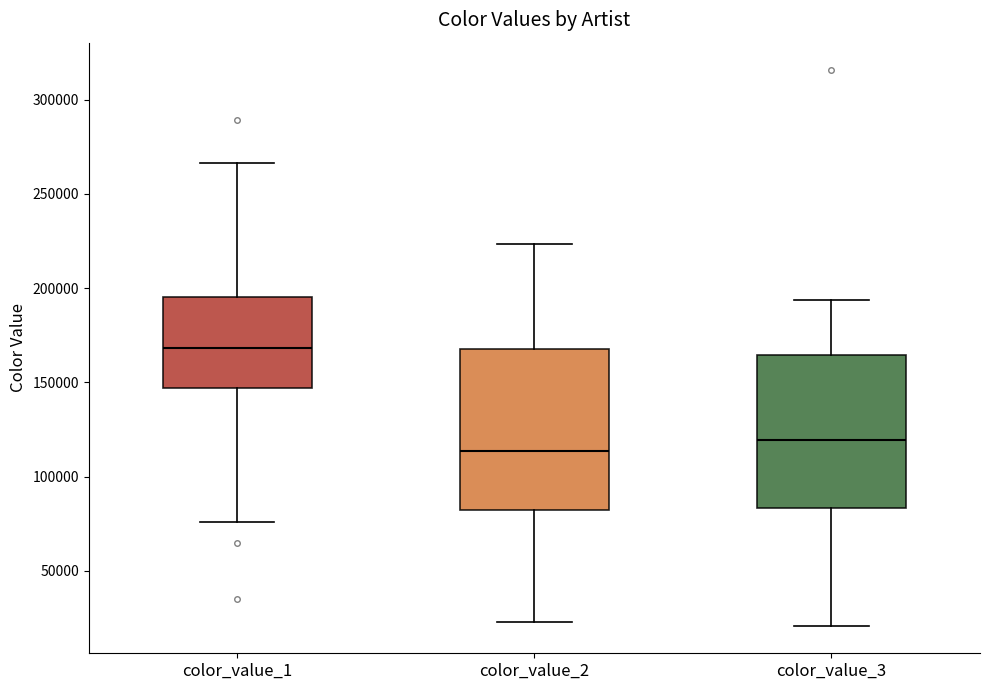

Which box's median line is the lowest?

color_value_2